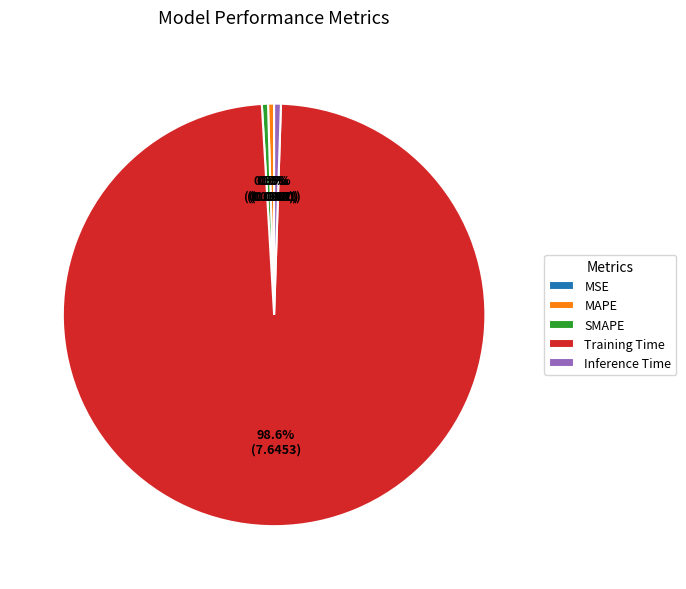

Does any single category account for the majority?

Yes